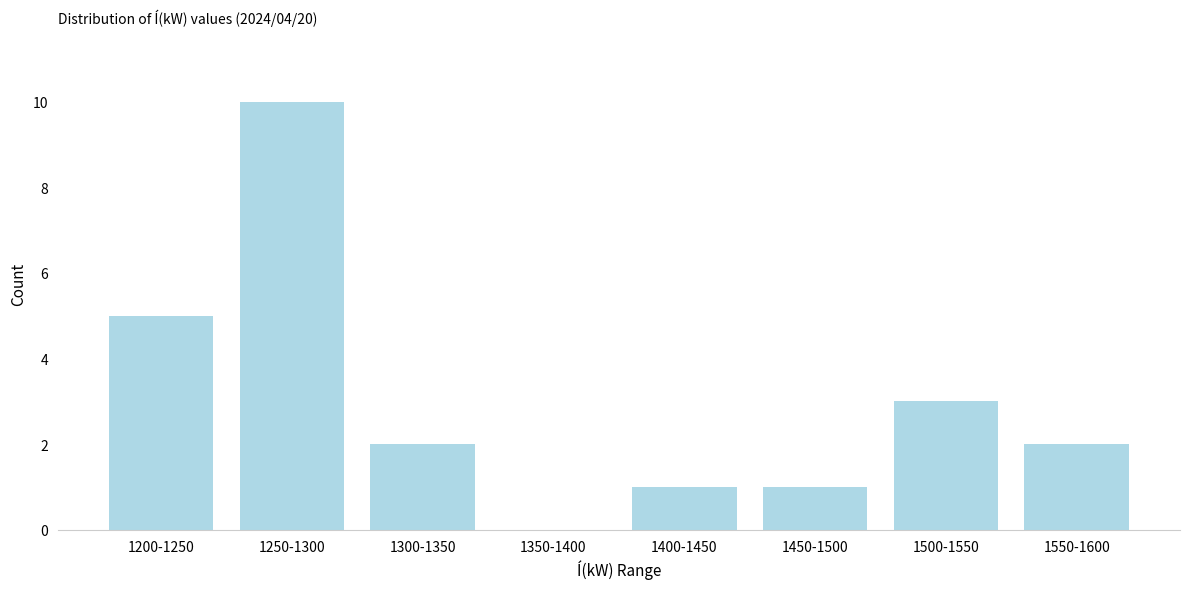

Reading right to left, what are all the values shown in this chart?

1550-1600=2	1500-1550=3	1450-1500=1	1400-1450=1	1350-1400=0	1300-1350=2	1250-1300=10	1200-1250=5